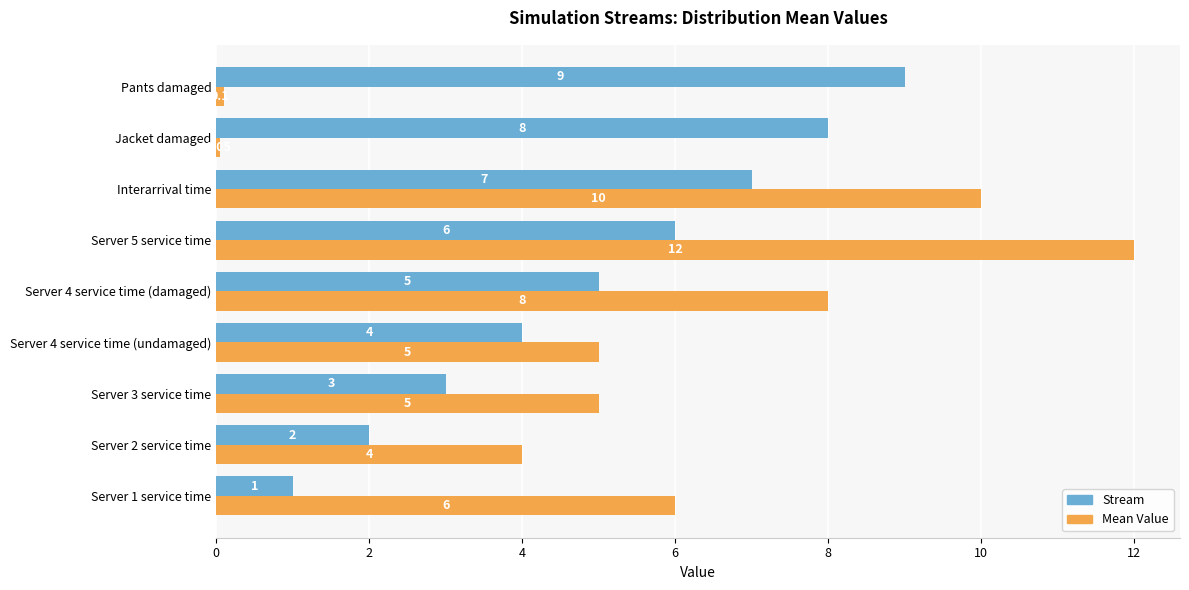

At how many categories does at least one series exceed 0?

9